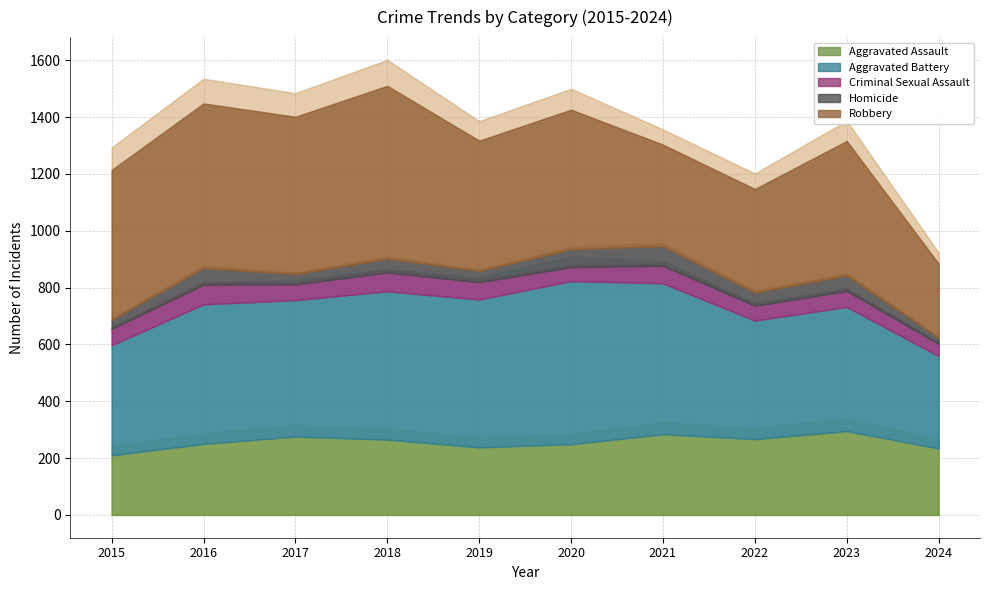

Which series has the largest range (max minus min)?

Robbery